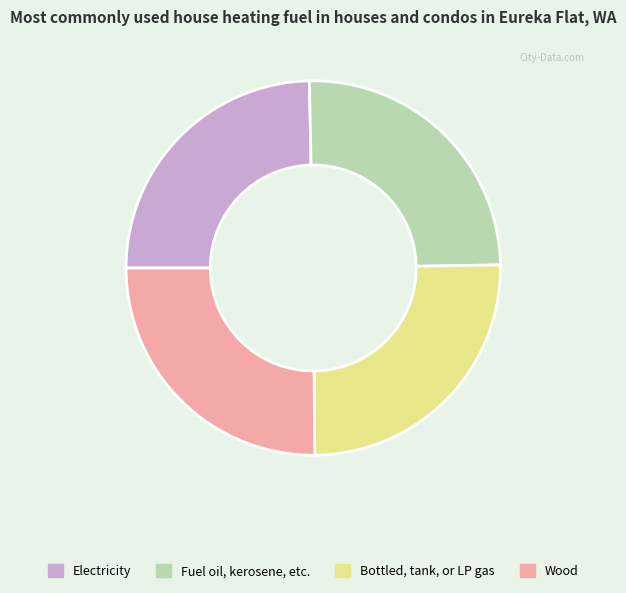

Approximately how many times larger is the value at Bottled, tank, or LP gas compared to Fuel oil, kerosene, etc.?

1.0